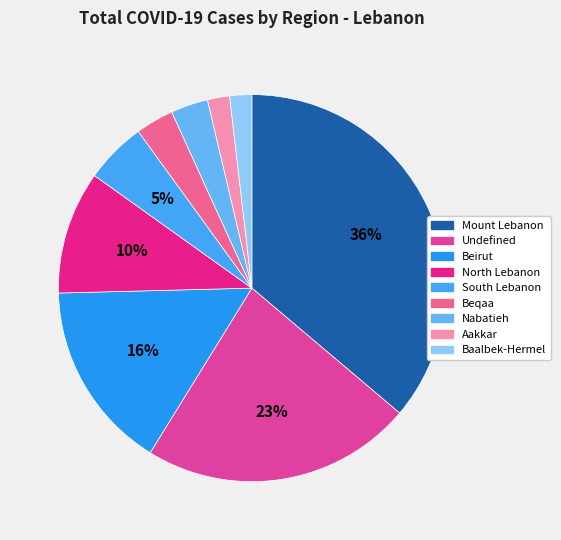

What is the change in value from Undefined to Nabatieh?

-2752